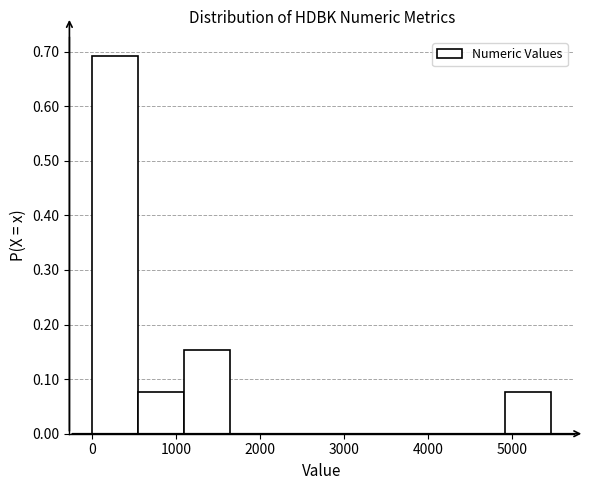

What is the height of the bar covering 500 to 1100 on the x-axis? Neither the bar edges nor the heights are printed on the chart, so give them approximately, as read against the axes.

0.08